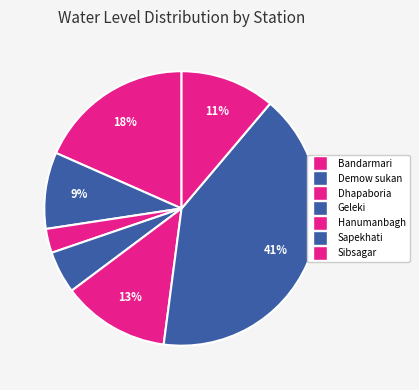

Is there any slice that represents more than half of the pie?

No